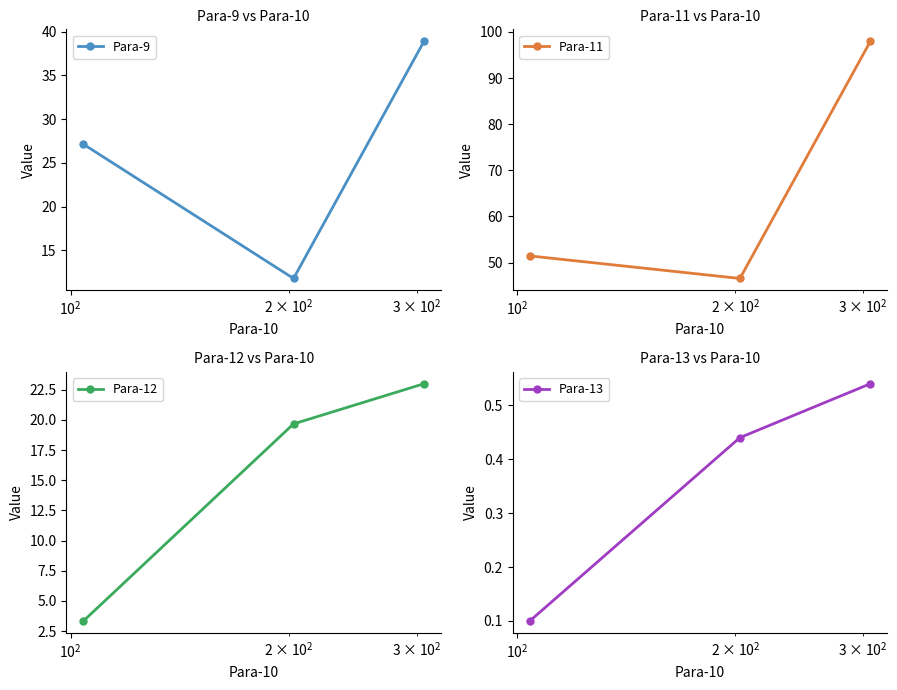

What is the value of the Para-9 point at the 3rd from the left?

38.9